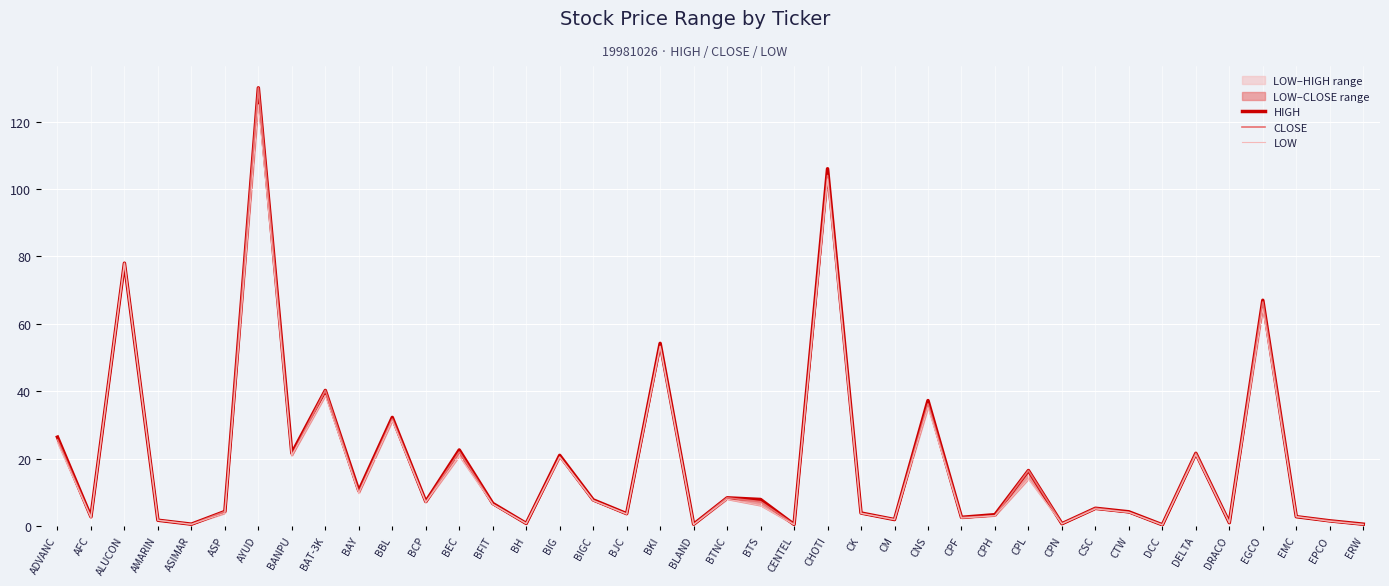

Reading right to left, transcribe all the data shown in this chart.

HIGH: ERW=0.6	EPCO=1.6	EMC=2.8	EGCO=67.0	DRACO=1.0	DELTA=21.6	DCC=0.4	CTW=4.2	CSC=5.3	CPN=0.7	CPL=16.5	CPH=3.4	CPF=2.6	CNS=37.2	CM=2.0	CK=3.9	CHOTI=106.0	CENTEL=0.5	BTS=7.9	BTNC=8.4	BLAND=0.6	BKI=54.2	BJC=3.7	BIGC=7.8	BIG=21.0	BH=0.8	BFIT=6.8	BEC=22.6	BCP=7.3	BBL=32.2	BAY=10.5	BAT-3K=40.2	BANPU=21.6	AYUD=130.0	ASP=4.3	ASIMAR=0.6	AMARIN=1.8	ALUCON=78.0	AFC=2.8	ADVANC=26.4
CLOSE: ERW=0.5	EPCO=1.6	EMC=2.8	EGCO=66.5	DRACO=1.0	DELTA=21.6	DCC=0.4	CTW=4.1	CSC=5.3	CPN=0.7	CPL=16.5	CPH=3.1	CPF=2.6	CNS=36.2	CM=2.0	CK=3.8	CHOTI=104.0	CENTEL=0.5	BTS=7.3	BTNC=8.4	BLAND=0.5	BKI=53.3	BJC=3.6	BIGC=7.6	BIG=20.5	BH=0.8	BFIT=6.5	BEC=22.0	BCP=7.1	BBL=31.8	BAY=10.0	BAT-3K=40.2	BANPU=21.0	AYUD=130.0	ASP=4.3	ASIMAR=0.5	AMARIN=1.8	ALUCON=78.0	AFC=2.6	ADVANC=25.6
LOW: ERW=0.5	EPCO=1.4	EMC=2.8	EGCO=64.5	DRACO=1.0	DELTA=21.2	DCC=0.3	CTW=4.1	CSC=5.1	CPN=0.7	CPL=14.0	CPH=3.1	CPF=2.4	CNS=35.2	CM=2.0	CK=3.8	CHOTI=103.0	CENTEL=0.4	BTS=6.1	BTNC=8.0	BLAND=0.5	BKI=53.3	BJC=3.6	BIGC=7.6	BIG=20.5	BH=0.8	BFIT=6.5	BEC=20.8	BCP=7.1	BBL=31.2	BAY=9.8	BAT-3K=38.8	BANPU=21.0	AYUD=125.0	ASP=3.9	ASIMAR=0.5	AMARIN=1.8	ALUCON=78.0	AFC=2.6	ADVANC=24.8